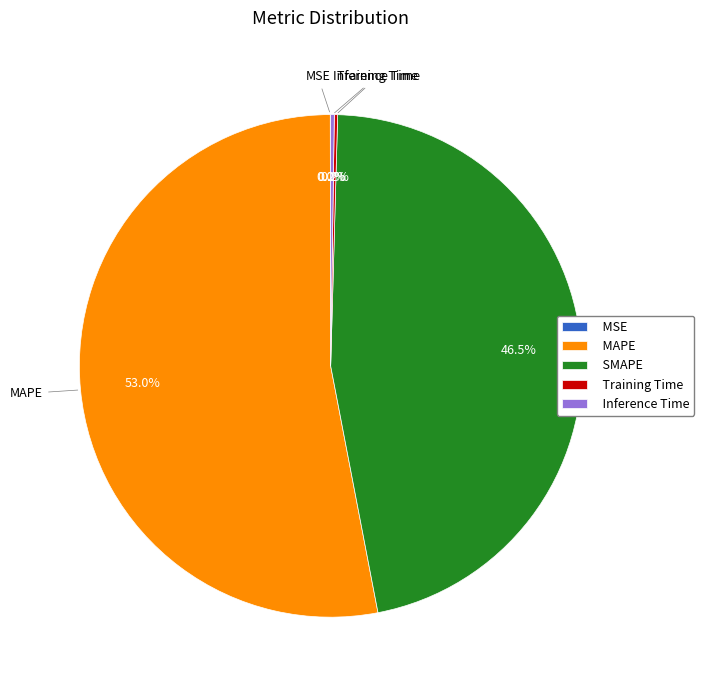

To the nearest percent, what is the difference between the largest and smallest slice percentages?

53%